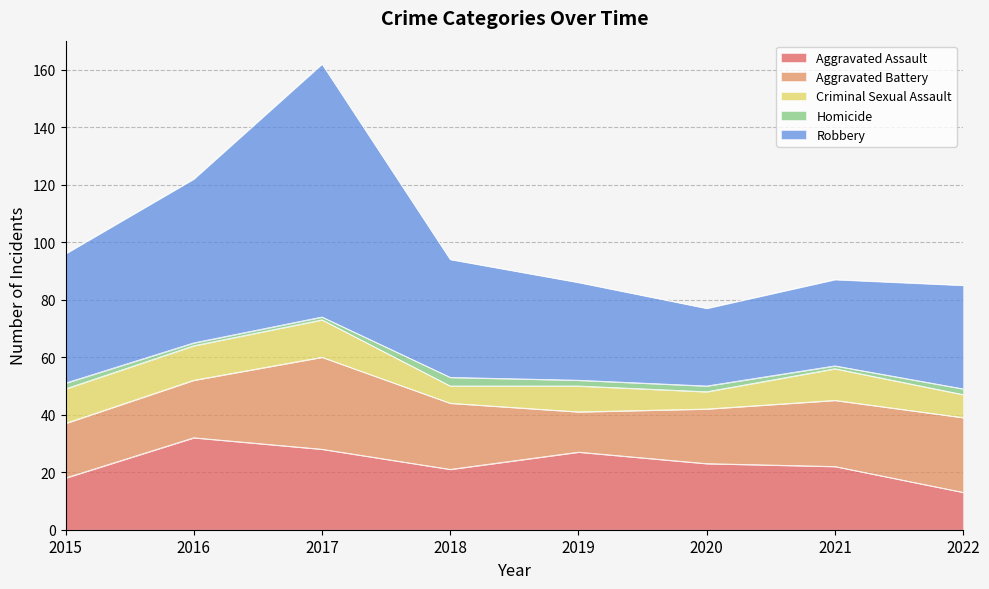

What is the average value of the Robbery series?

45